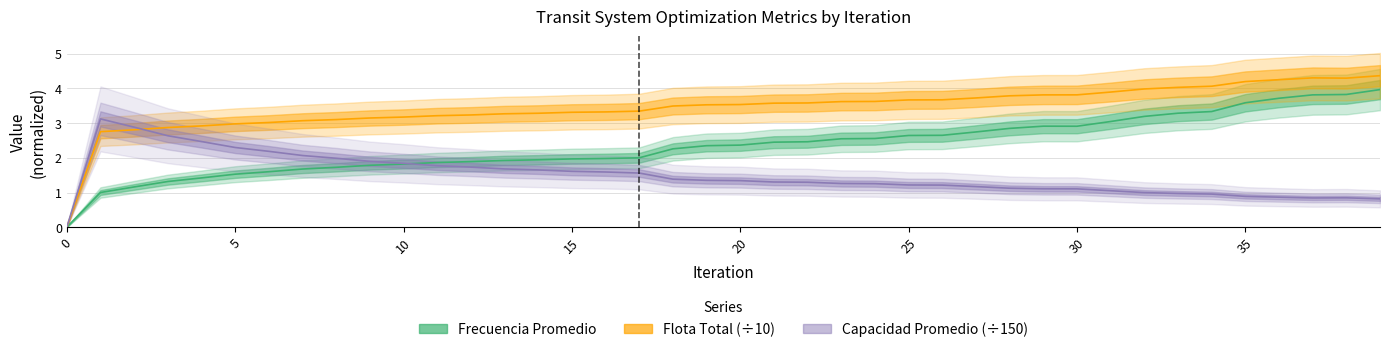

Does the chart display data point markers on the line(s)?

No